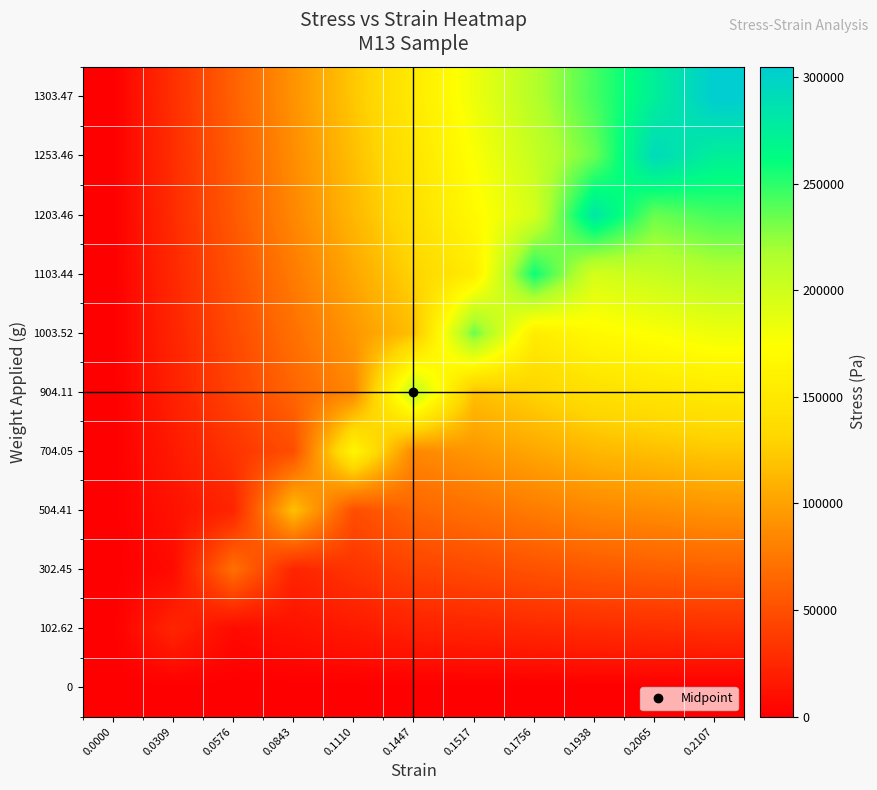

Reading left to right, extract all data points from this chart.

0: 0.0000=0.0	0.0309=0.0	0.0576=0.0	0.0843=0.0	0.1110=0.0	0.1447=0.0	0.1517=0.0	0.1756=0.0	0.1938=0.0	0.2065=0.0	0.2107=0.0
102.62: 0.0000=0.0	0.0309=23990.4	0.0576=7070.6	0.0843=11792.0	0.1110=16459.2	0.1447=21136.2	0.1517=23460.2	0.1756=25796.1	0.1938=28134.3	0.2065=29303.2	0.2107=30472.3
302.45: 0.0000=0.0	0.0309=7070.6	0.0576=70706.3	0.0843=23584.1	0.1110=32918.4	0.1447=42272.3	0.1517=46920.3	0.1756=51592.1	0.1938=56268.6	0.2065=58606.4	0.2107=60944.7
504.41: 0.0000=0.0	0.0309=11792.0	0.0576=23584.1	0.0843=117920.3	0.1110=49377.6	0.1447=63408.5	0.1517=70380.5	0.1756=77388.2	0.1938=84403.0	0.2065=87909.6	0.2107=91417.0
704.05: 0.0000=0.0	0.0309=16459.2	0.0576=32918.4	0.0843=49377.6	0.1110=164591.8	0.1447=84544.6	0.1517=93840.6	0.1756=103184.3	0.1938=112537.3	0.2065=117212.9	0.2107=121889.4
904.11: 0.0000=0.0	0.0309=21136.2	0.0576=42272.3	0.0843=63408.5	0.1110=84544.6	0.1447=211361.6	0.1517=117300.8	0.1756=128980.3	0.1938=140671.6	0.2065=146516.1	0.2107=152361.7
1003.52: 0.0000=0.0	0.0309=23460.2	0.0576=46920.3	0.0843=70380.5	0.1110=93840.6	0.1447=117300.8	0.1517=234601.5	0.1756=154776.4	0.1938=168805.9	0.2065=175819.3	0.2107=182834.1
1103.44: 0.0000=0.0	0.0309=25796.1	0.0576=51592.1	0.0843=77388.2	0.1110=103184.3	0.1447=128980.3	0.1517=154776.4	0.1756=257960.7	0.1938=196940.3	0.2065=205122.5	0.2107=213306.4
1203.46: 0.0000=0.0	0.0309=28134.3	0.0576=56268.6	0.0843=84403.0	0.1110=112537.3	0.1447=140671.6	0.1517=168805.9	0.1756=196940.3	0.1938=281343.2	0.2065=234425.7	0.2107=243778.7
1253.46: 0.0000=0.0	0.0309=29303.2	0.0576=58606.4	0.0843=87909.6	0.1110=117212.9	0.1447=146516.1	0.1517=175819.3	0.1756=205122.5	0.1938=234425.7	0.2065=293032.2	0.2107=274251.1
1303.47: 0.0000=0.0	0.0309=30472.3	0.0576=60944.7	0.0843=91417.0	0.1110=121889.4	0.1447=152361.7	0.1517=182834.1	0.1756=213306.4	0.1938=243778.7	0.2065=274251.1	0.2107=304723.4